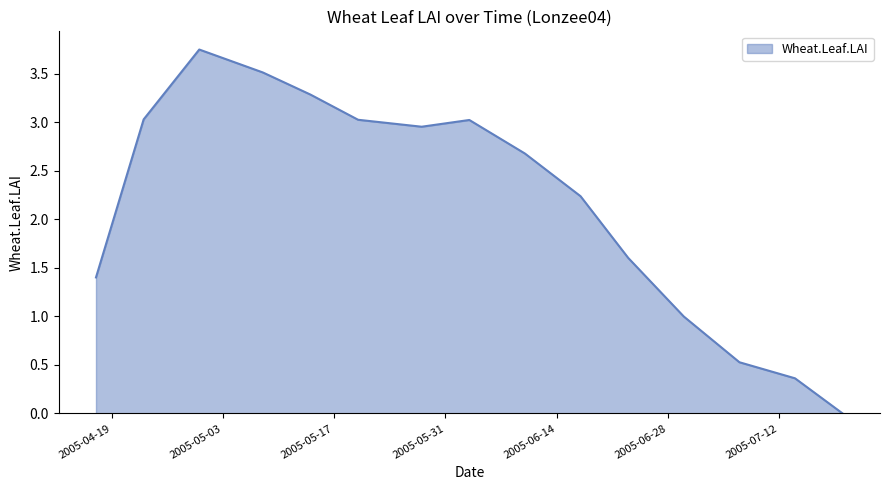

What is the difference between the maximum and minimum values?

3.7